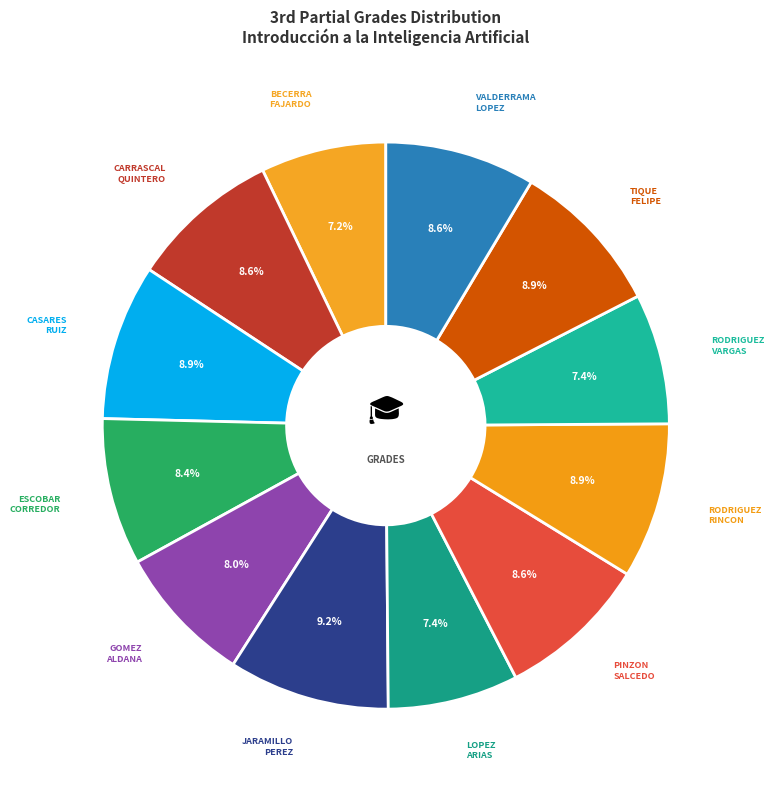

Does any single category account for the majority?

No